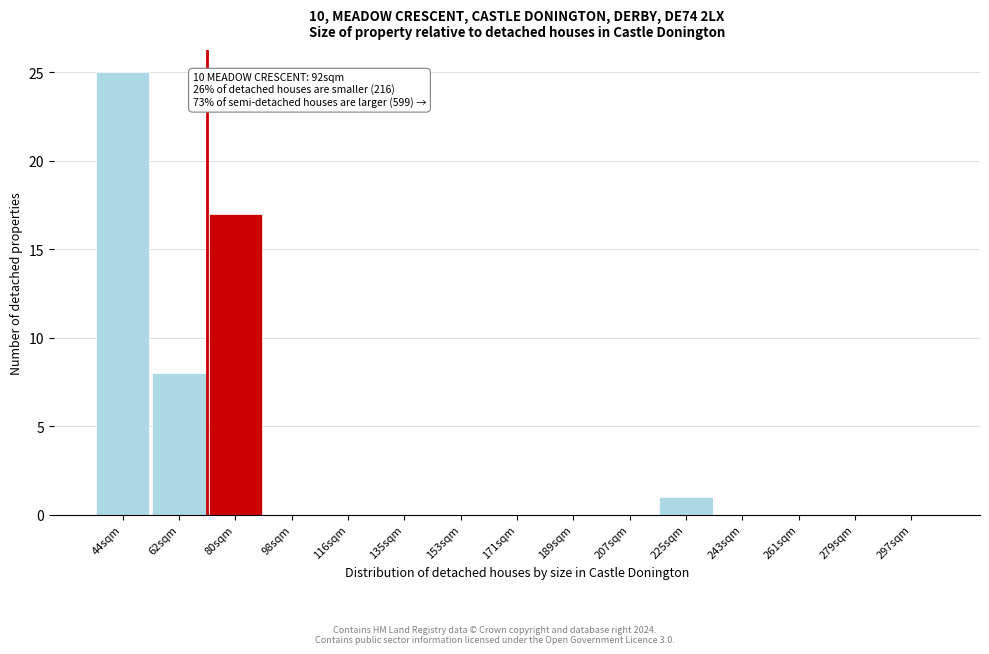

Reading right to left, extract all data points from this chart.

297sqm=0	279sqm=0	261sqm=0	243sqm=0	225sqm=1	207sqm=0	189sqm=0	171sqm=0	153sqm=0	135sqm=0	116sqm=0	98sqm=0	80sqm=17	62sqm=8	44sqm=25